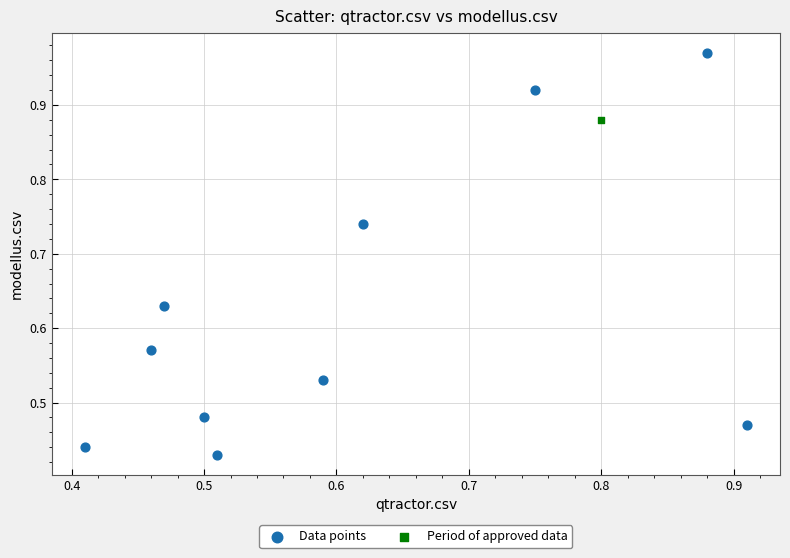

What are all the series names shown in the legend?

Data points, Period of approved data